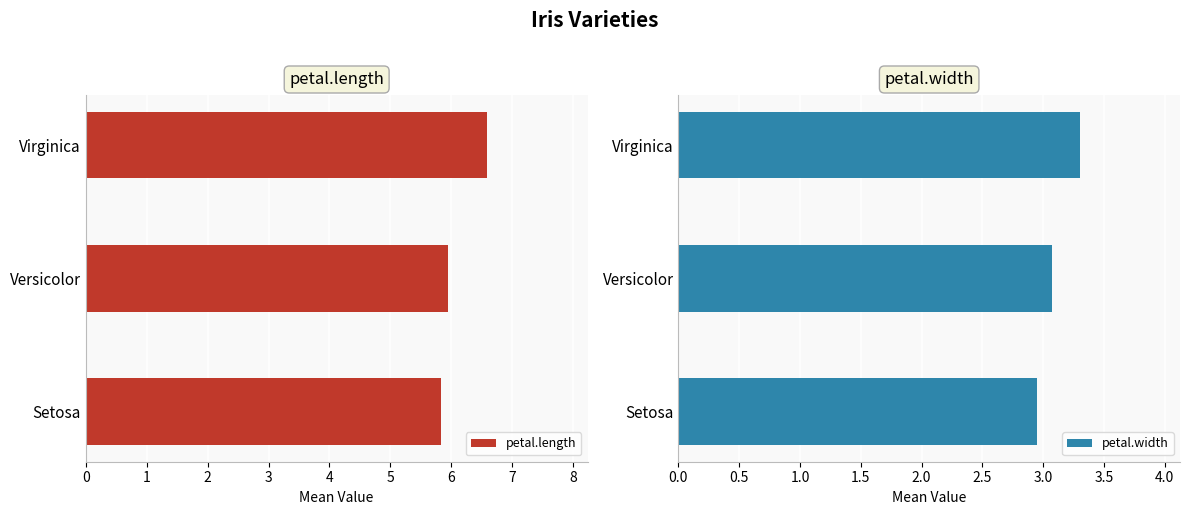

Rank the categories by petal.width value from lowest to highest.

Setosa, Versicolor, Virginica